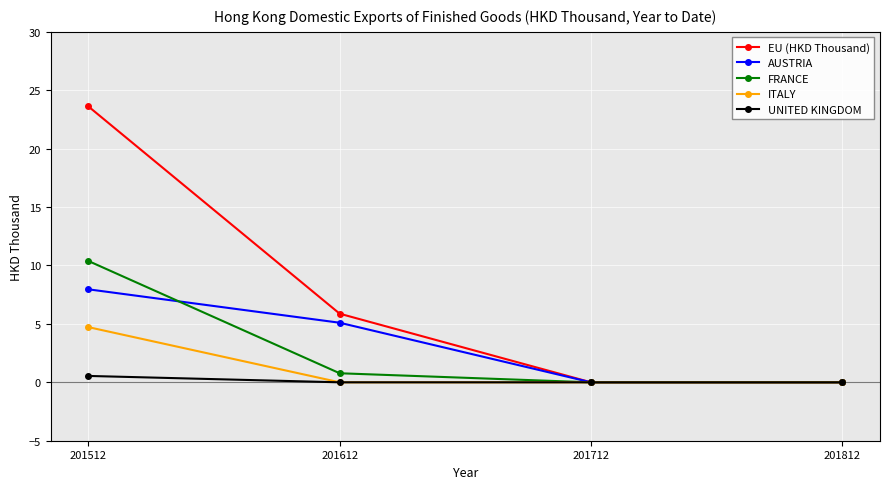

At which label is EU (HKD Thousand) closest to 11?

201612